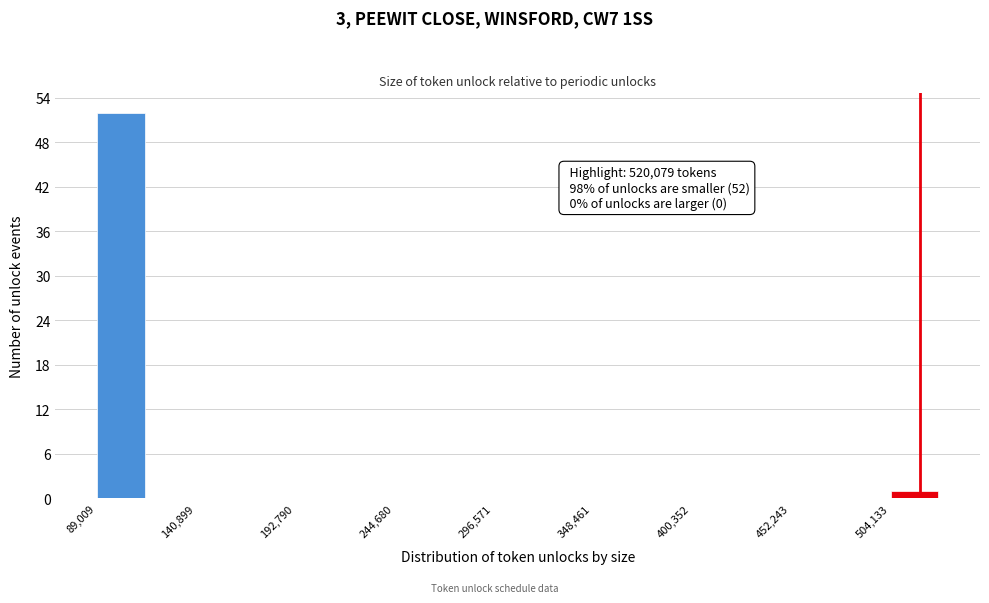

Read against the x-axis, roughly where is the centre of the tallest bar?

100000